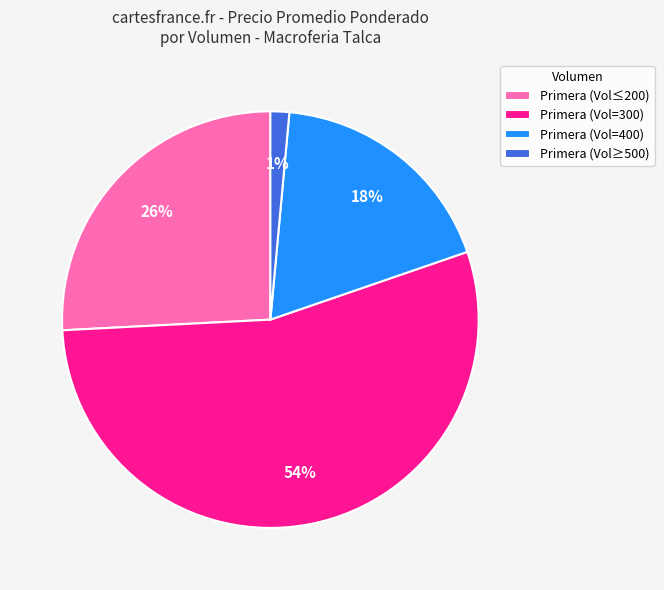

To the nearest percent, what is the average slice percentage?

25%